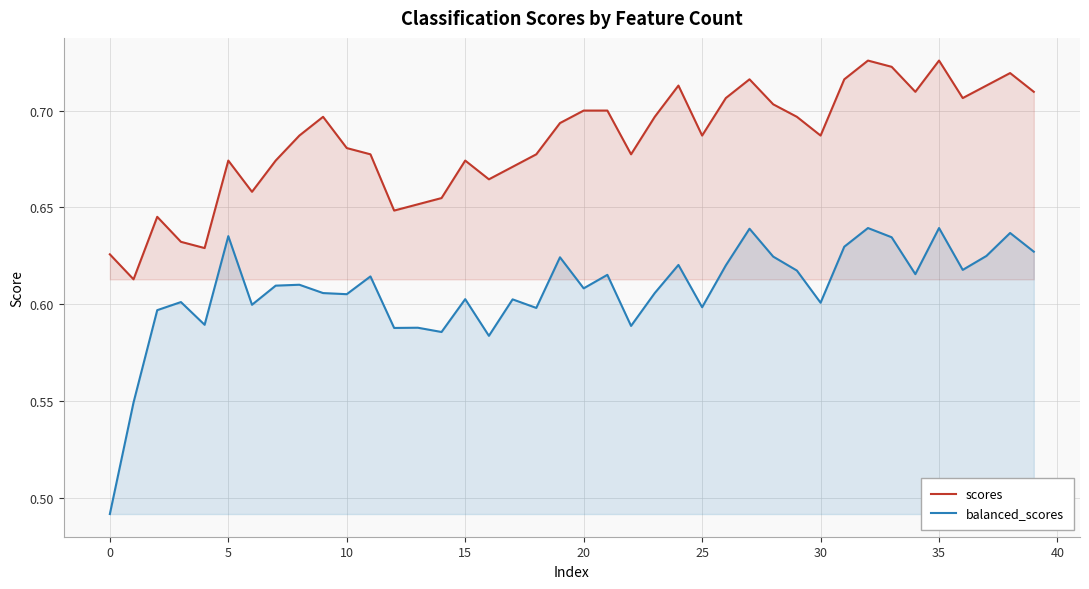

True or false: scores and balanced_scores cross at least once.

False